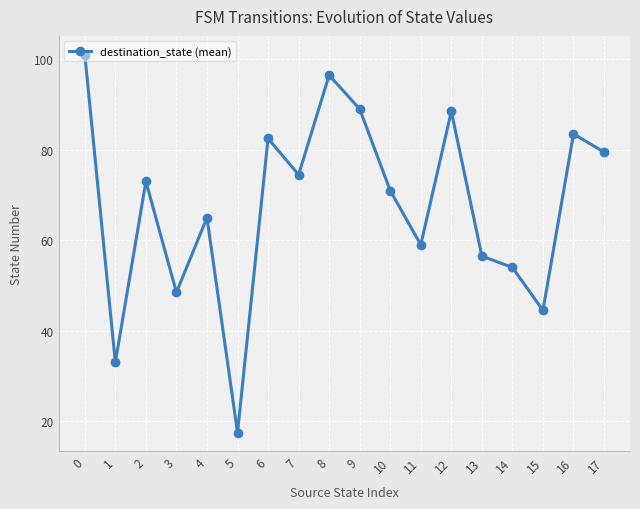

How many values are below 73?

9